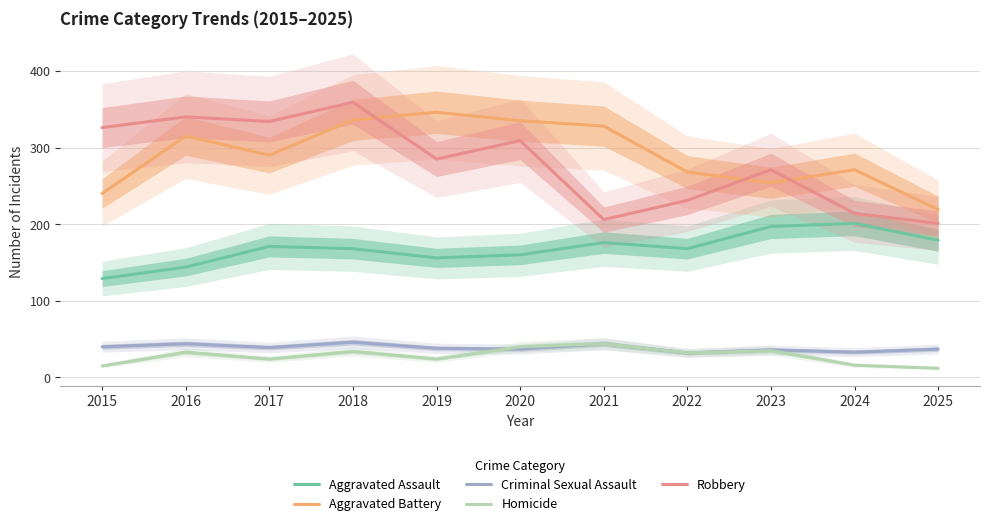

Which series has the largest total across all categories?

Aggravated Battery